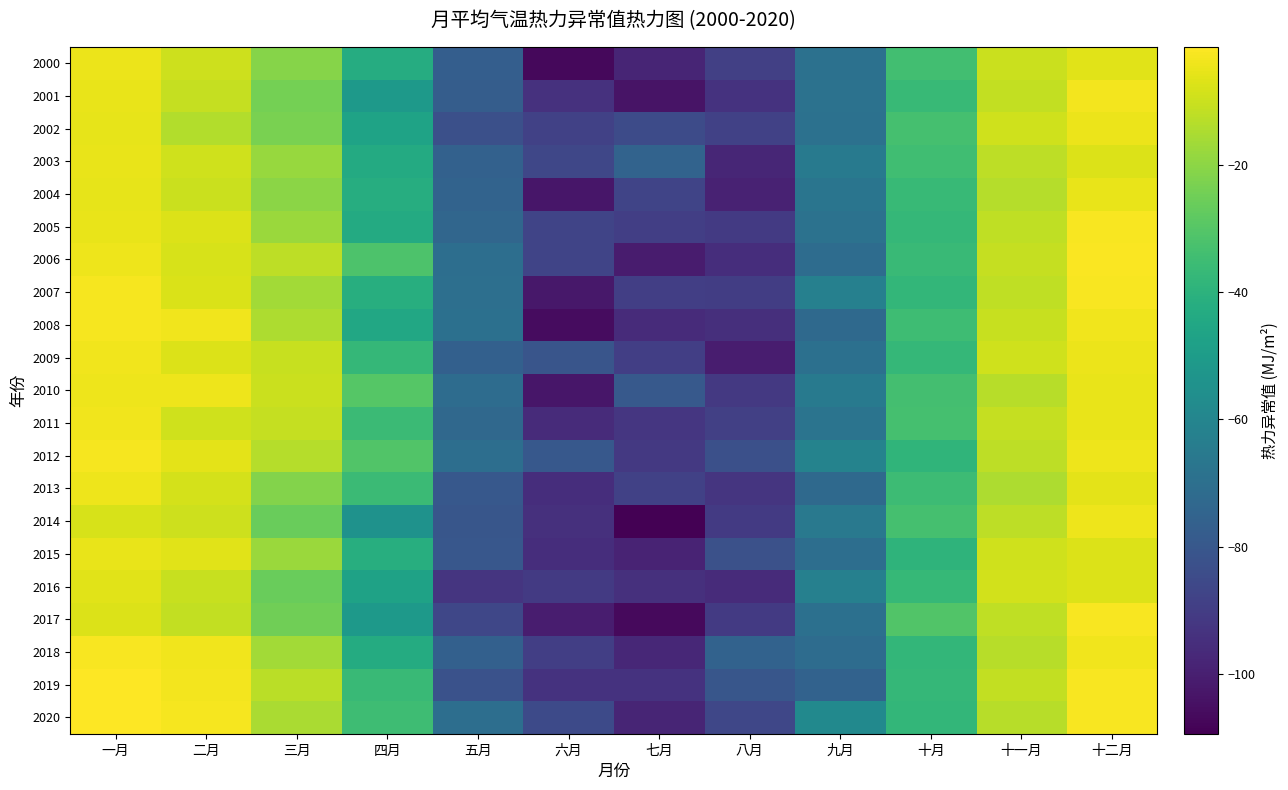

Which series has the largest range (max minus min)?

2014